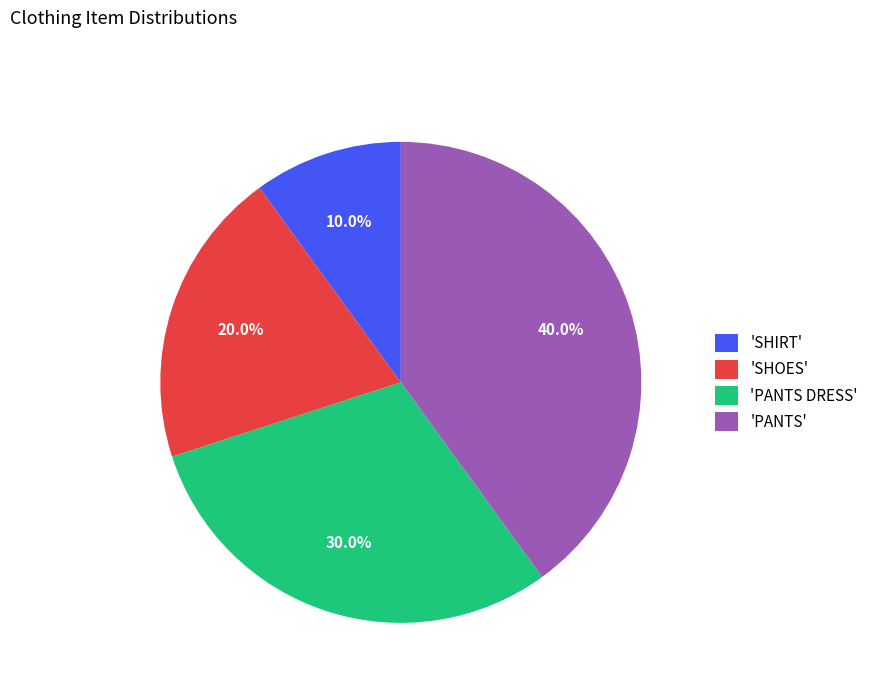

Do 'SHIRT' and 'PANTS DRESS' together represent more than half of the pie?

No